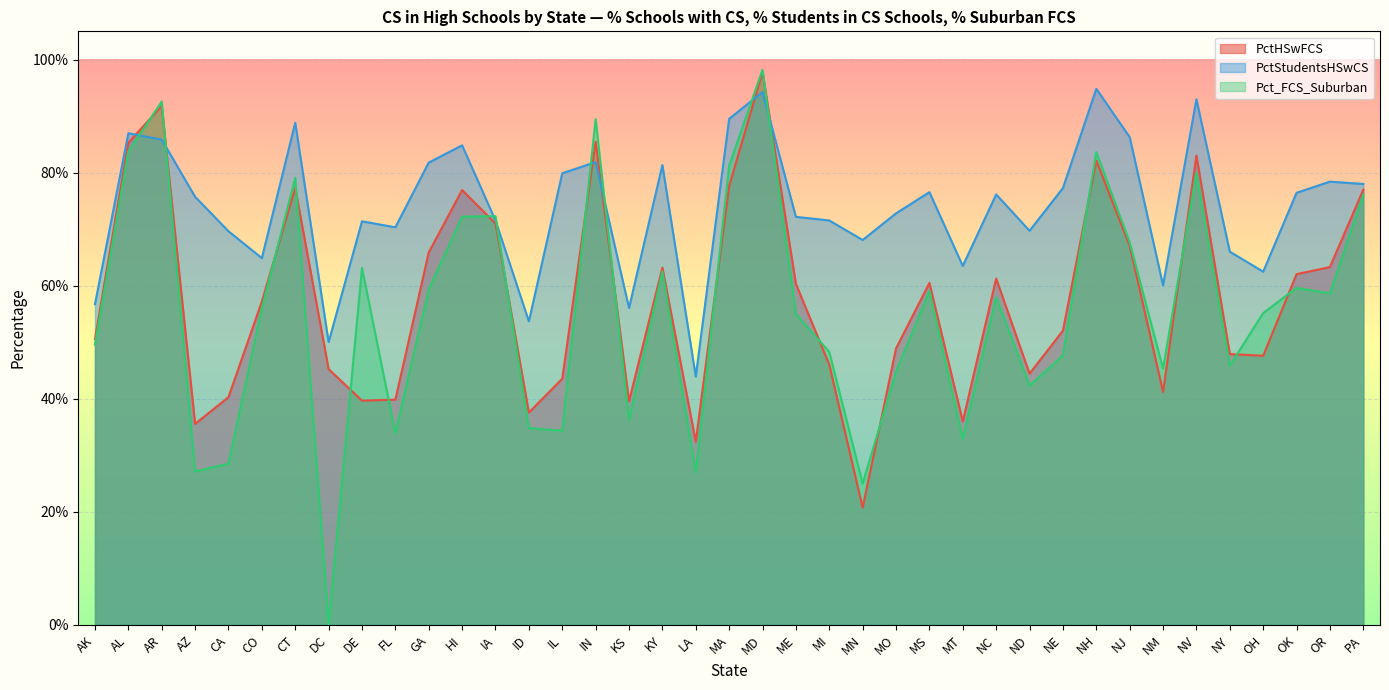

What is the sum of the PctHSwFCS values at NV and IL?

1.3